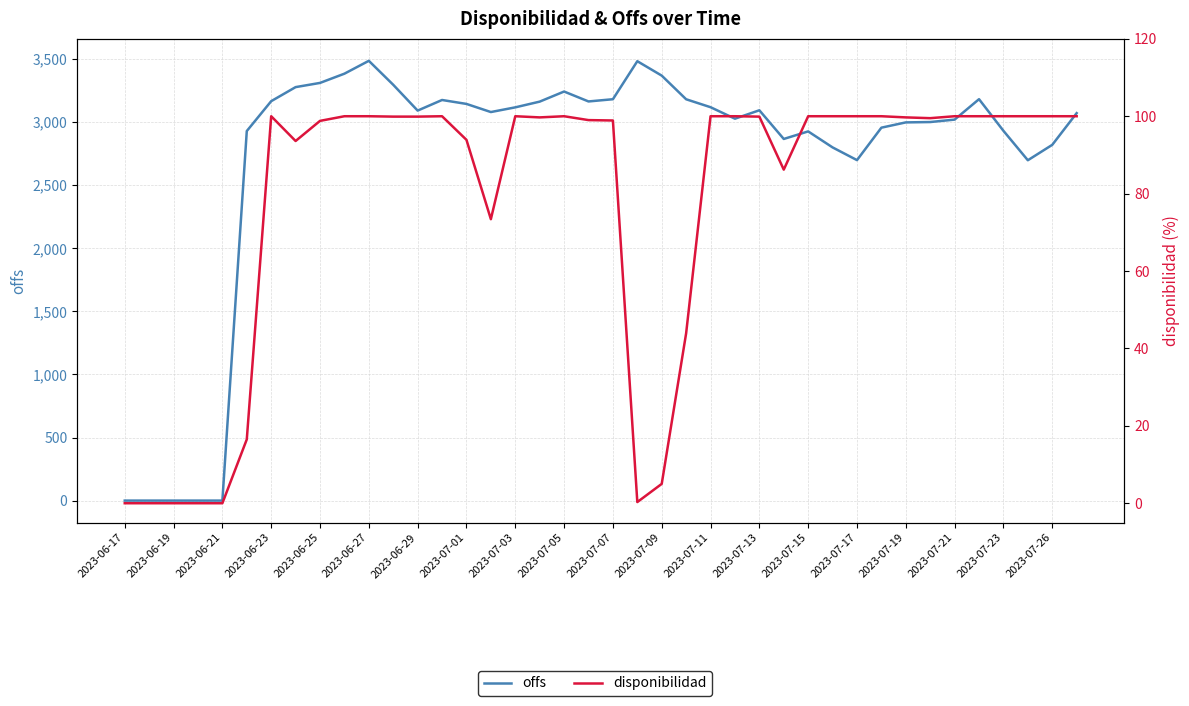

Reading right to left, transcribe all the data shown in this chart.

offs: 3070.8	2819.5	2697.4	2930.7	3181.4	3019.5	3000.2	2997.4	2955.6	2698.4	2799.2	2926.0	2866.1	3093.4	3026.7	3117.8	3180.7	3368.1	3482.4	3181.0	3163.4	3242.0	3162.0	3116.6	3079.4	3143.8	3175.0	3090.9	3295.5	3485.4	3383.5	3310.3	3277.0	3165.6	2928.9	0.0	0.0	0.0	0.0	0.0
disponibilidad: 100.0	100.0	100.0	100.0	100.0	100.0	99.5	99.7	100.0	100.0	100.0	100.0	86.2	99.9	100.0	100.0	43.9	5.0	0.3	98.9	99.0	100.0	99.7	100.0	73.4	93.9	100.0	99.9	99.9	100.0	100.0	98.8	93.6	100.0	16.5	0.0	0.0	0.0	0.0	0.0